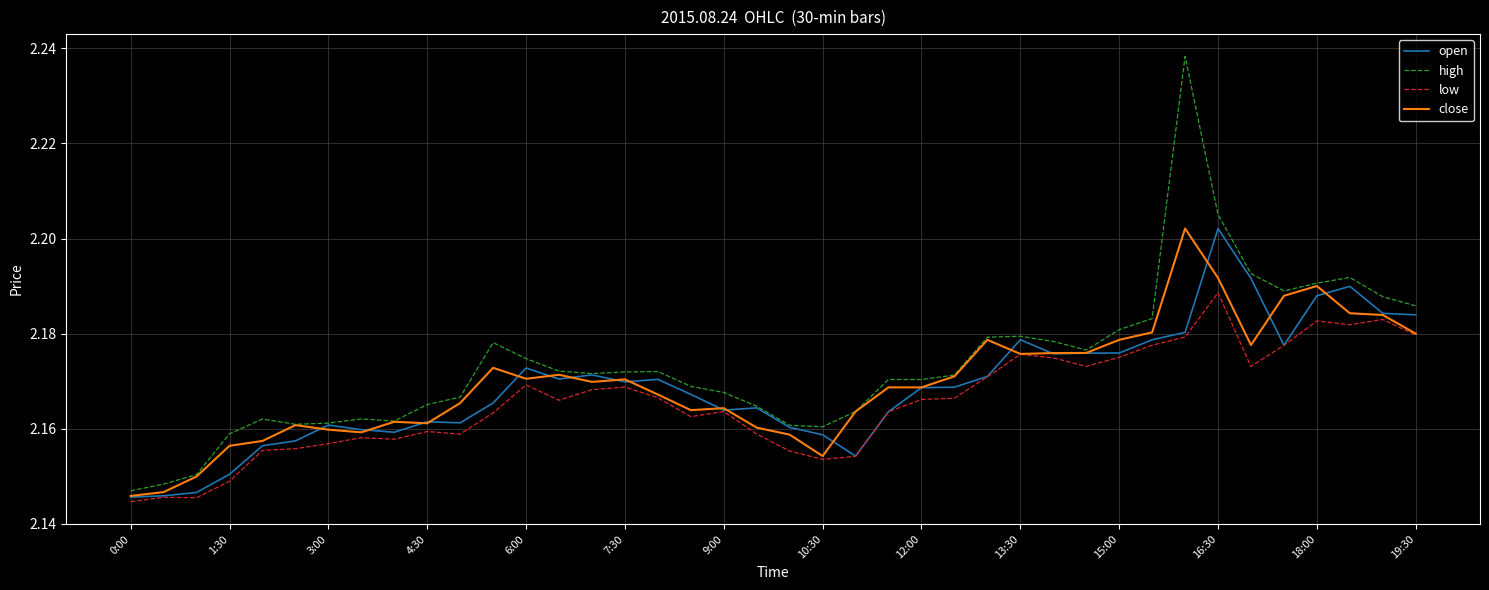

Does the chart display data point markers on the line(s)?

No